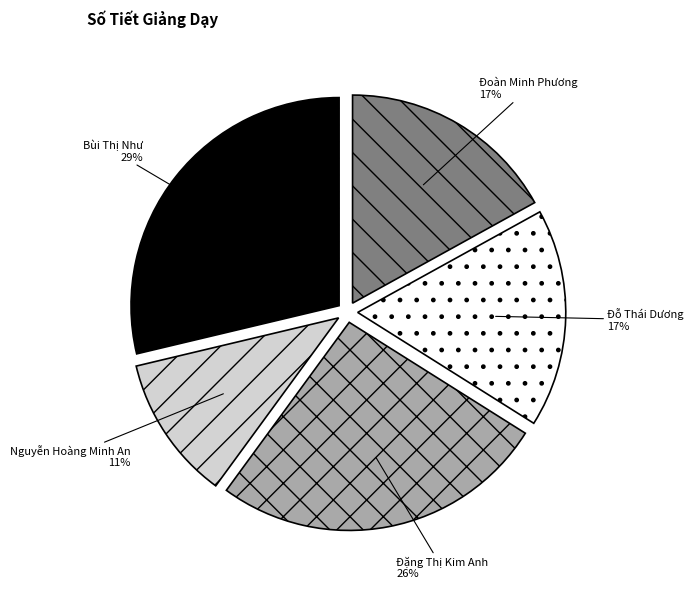

How many slices are in this pie chart?

5